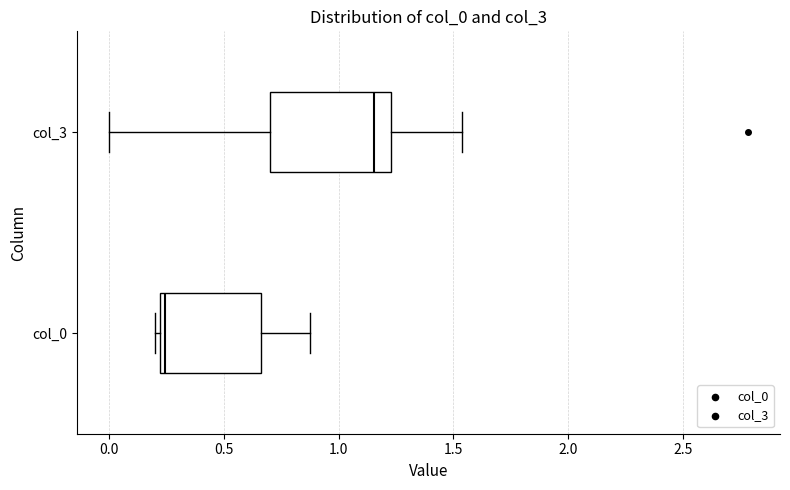

Reading bottom to top, read every box against the x-axis: the position of its median line, the range the box covers, and the ends of its whiskers. The values are not printed on the chart, so give them approximately, as read against the axis.

col_0: median 0.25, box 0.20 to 0.65, whiskers 0.20 (just left of the box's left edge) to 0.90
col_3: median 1.15, box 0.70 to 1.25, whiskers 0.00 to 1.55